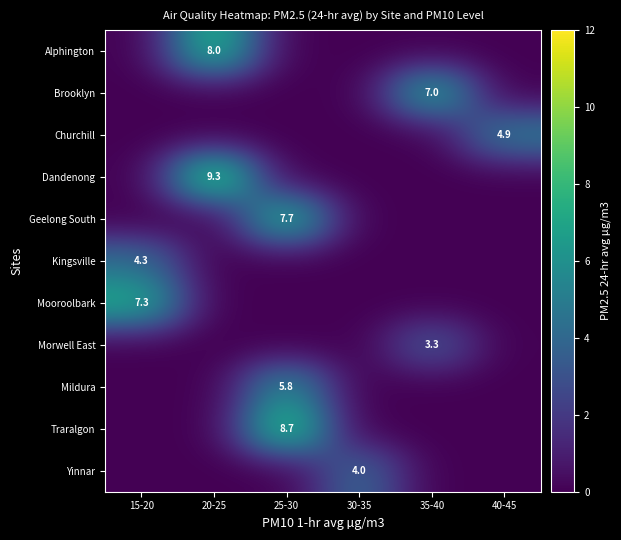

Between 30-35 and 15-20, which is larger?

30-35